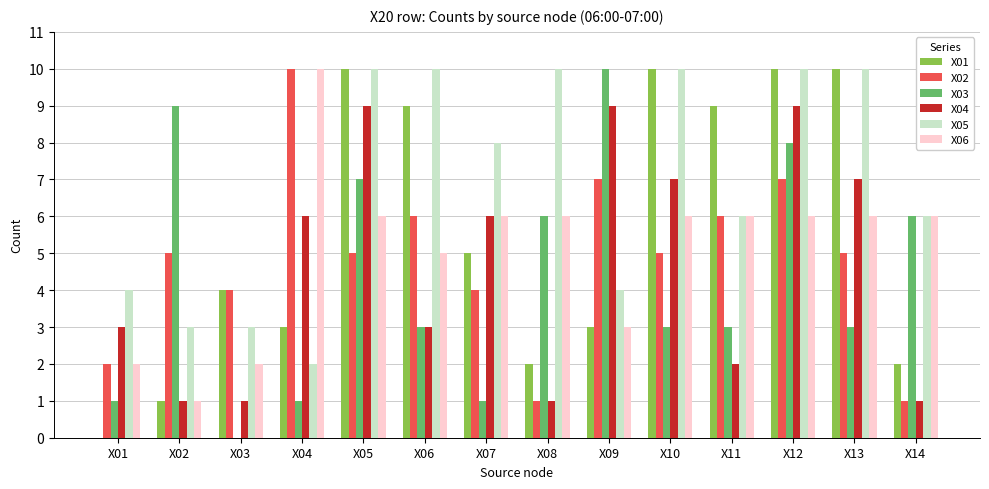

What is the spread (max minus min) of values at X03?

4